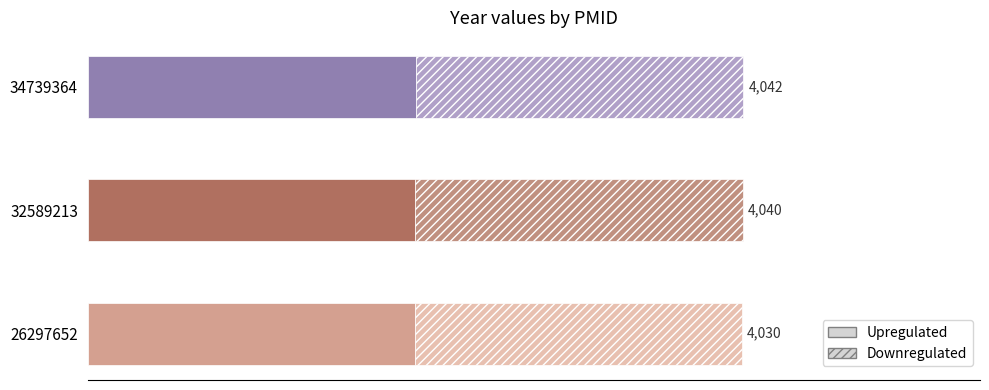

Between 26297652 and 32589213, which is larger?

32589213